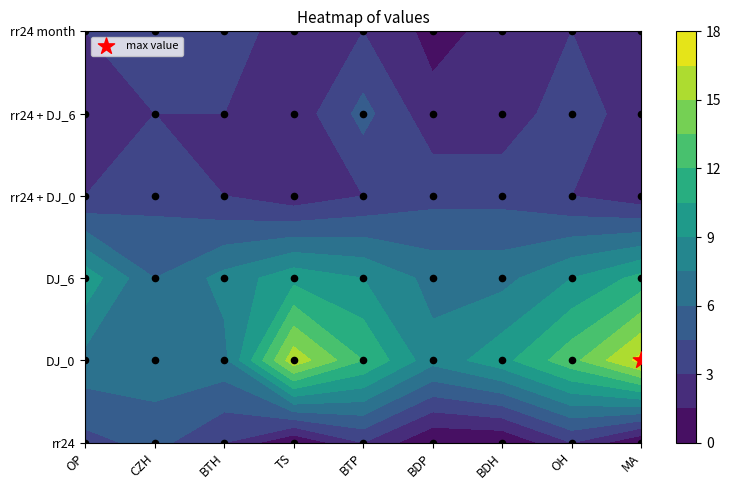

At 0, list the series in order from smallest to largest.

rr24 + DJ_0, rr24 + DJ_6, rr24 month, rr24, DJ_0, DJ_6